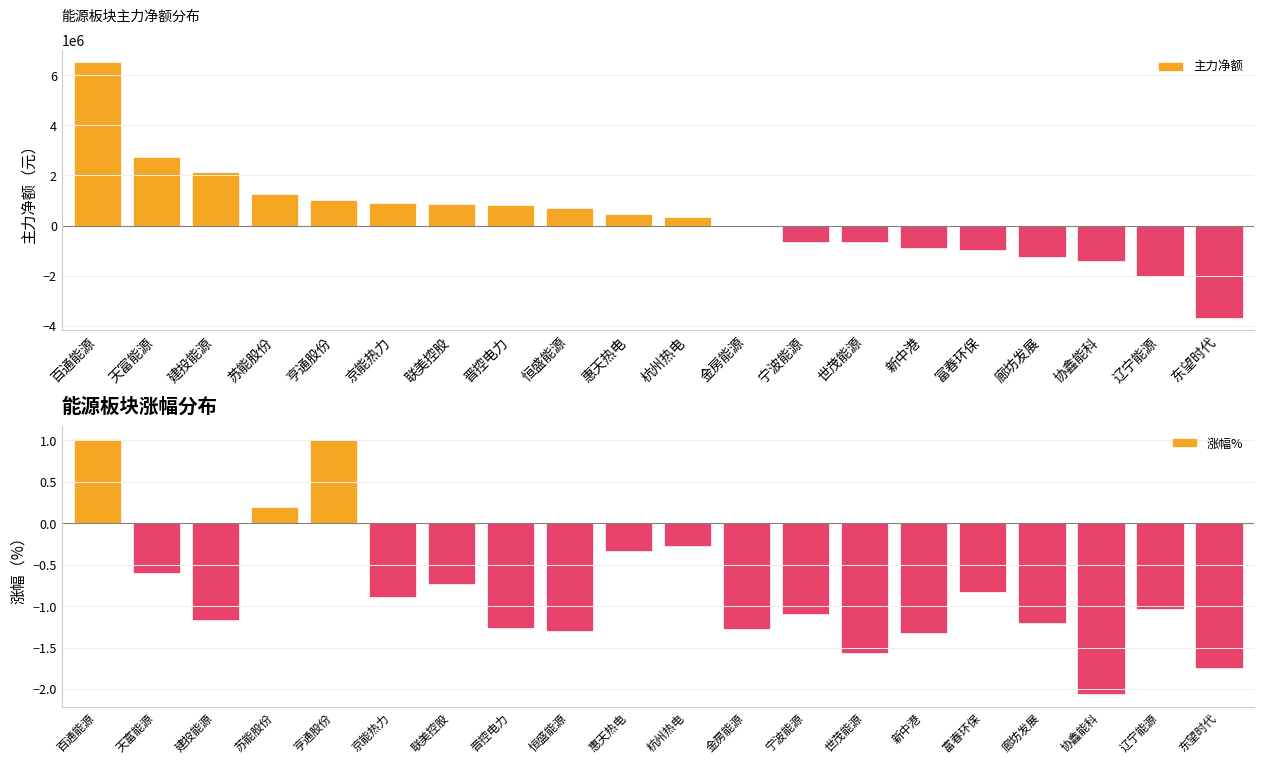

At which label is 涨幅% closest to 0?

苏能股份